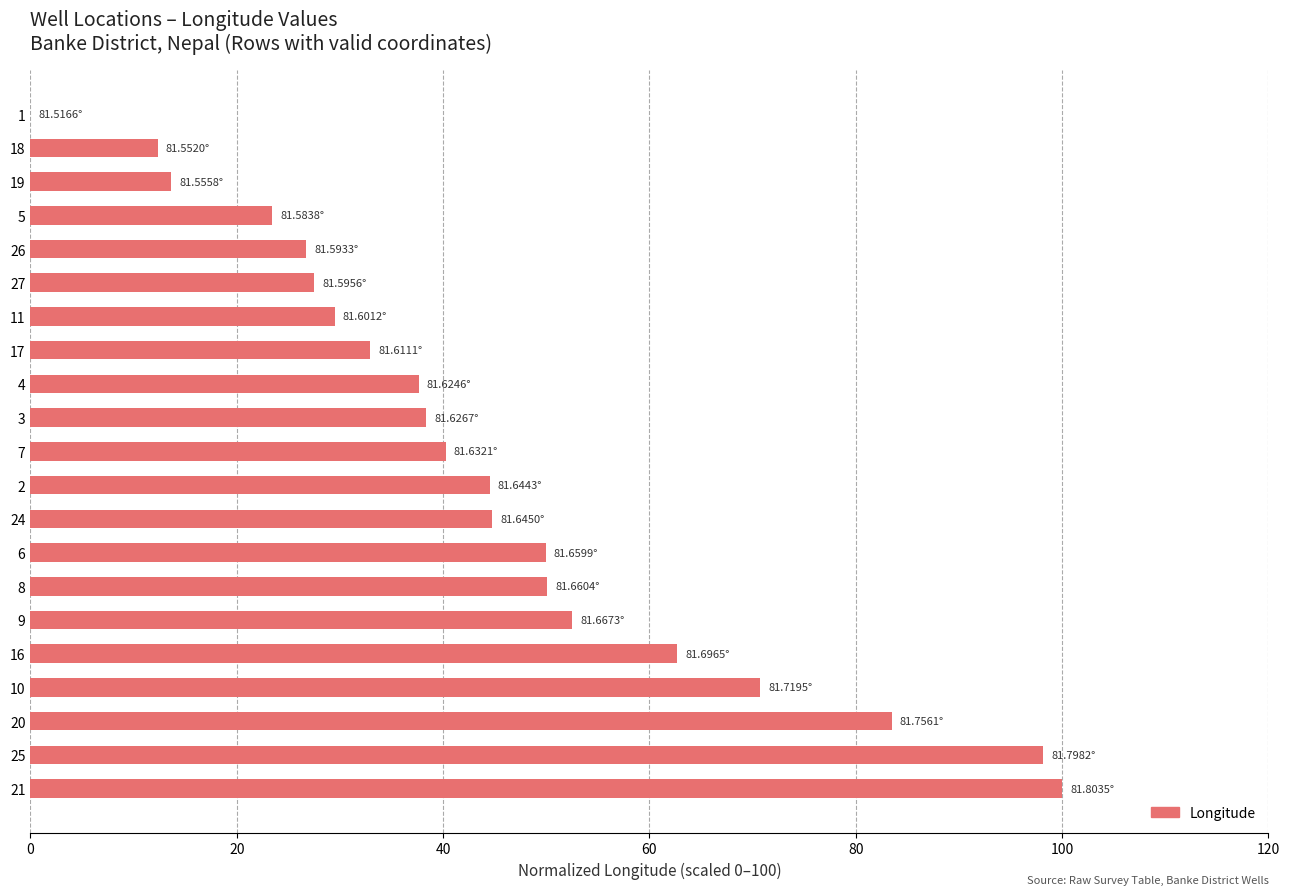

True or false: the data shows 57.9 at 11.

False